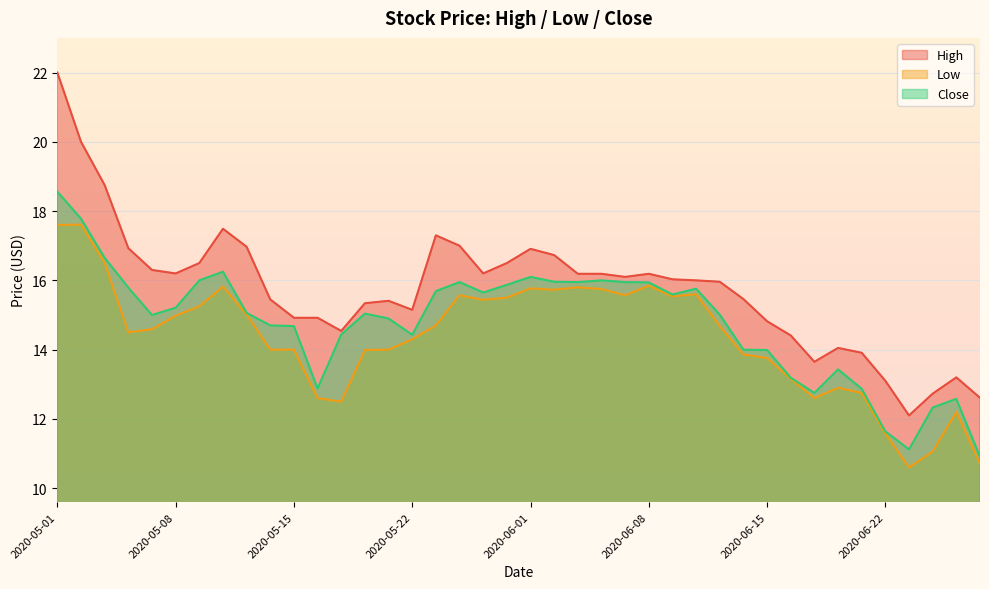

Rank the series at 2020-06-09 from lowest to highest value.

Low, Close, High